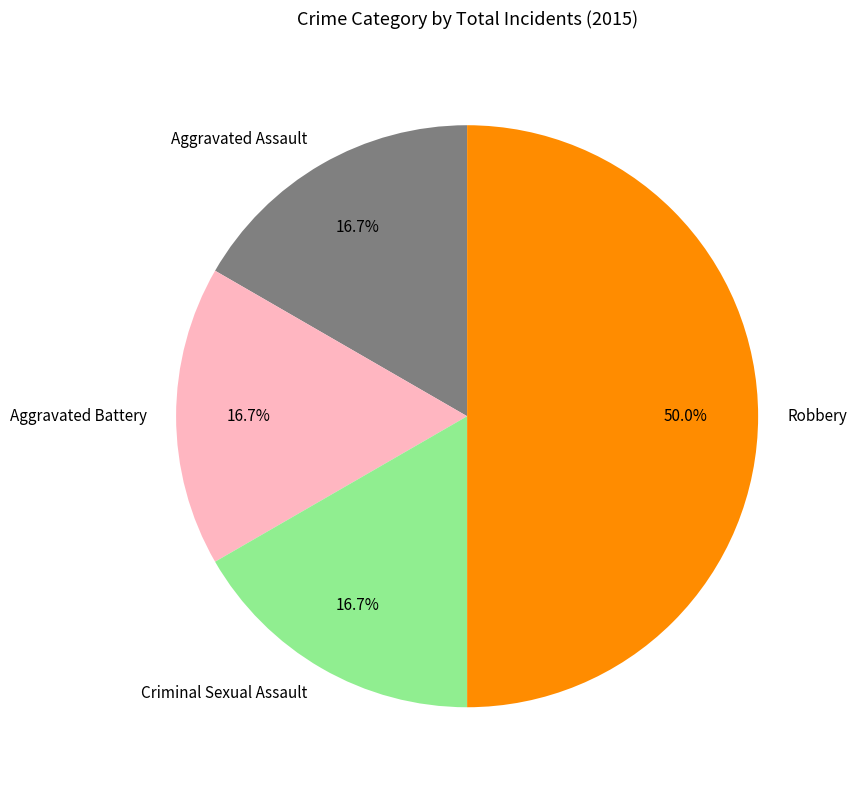

Do Criminal Sexual Assault and Aggravated Battery together represent more than half of the pie?

No